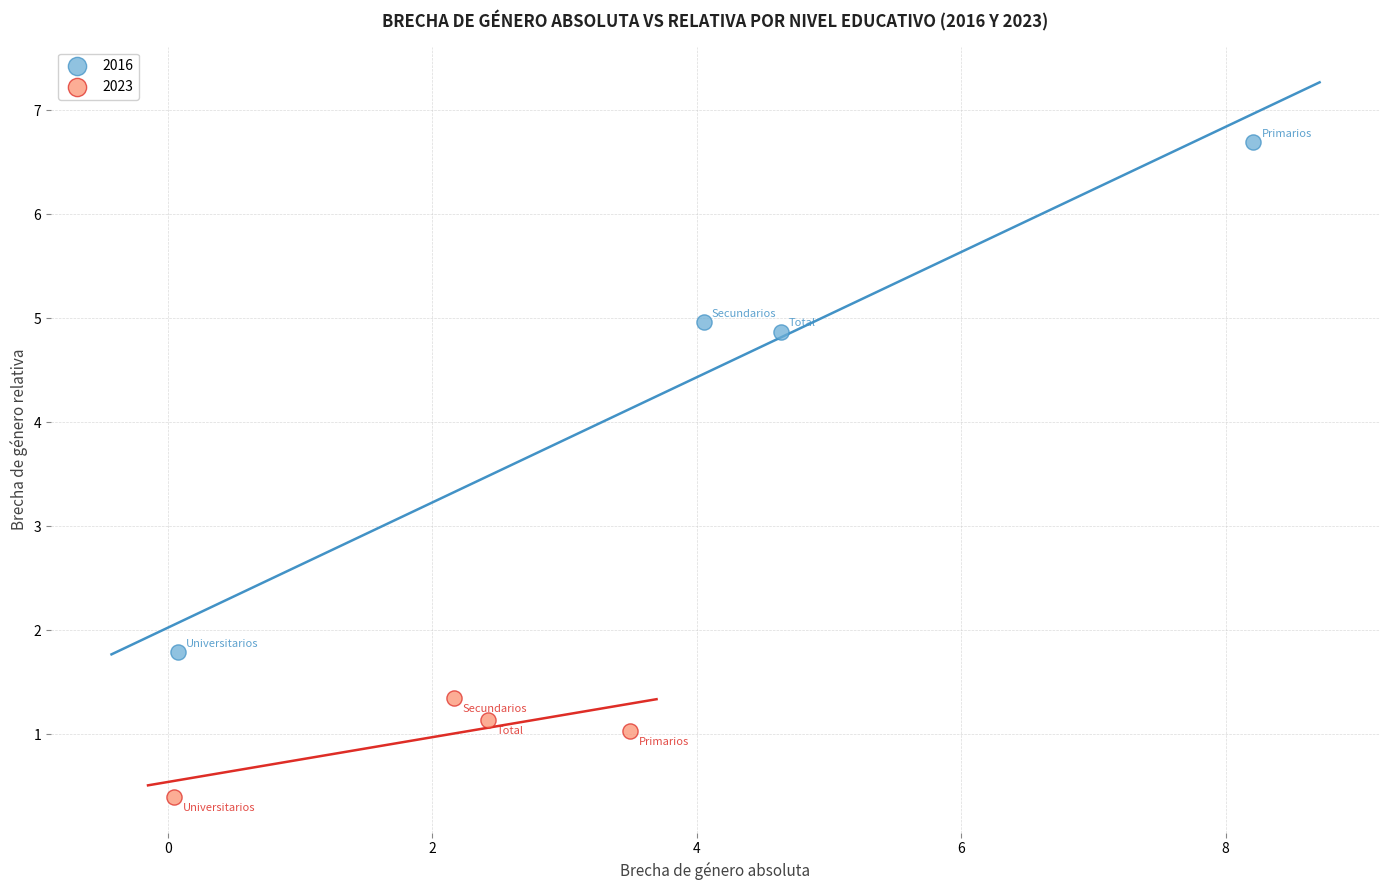

Which series has the widest spread of Y values?

2016